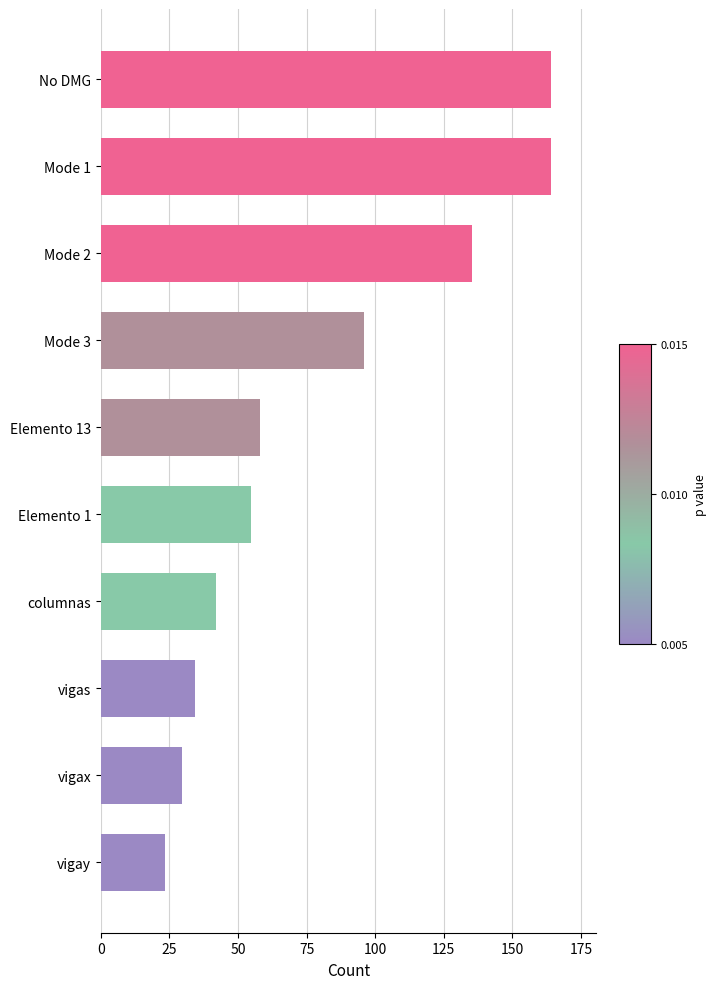

At which label is the value closest to 93?

Mode 3